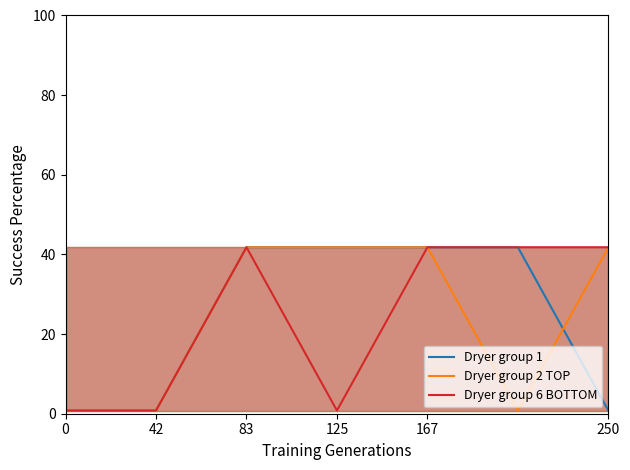

How many data points in Dryer group 1 are above 41?

4